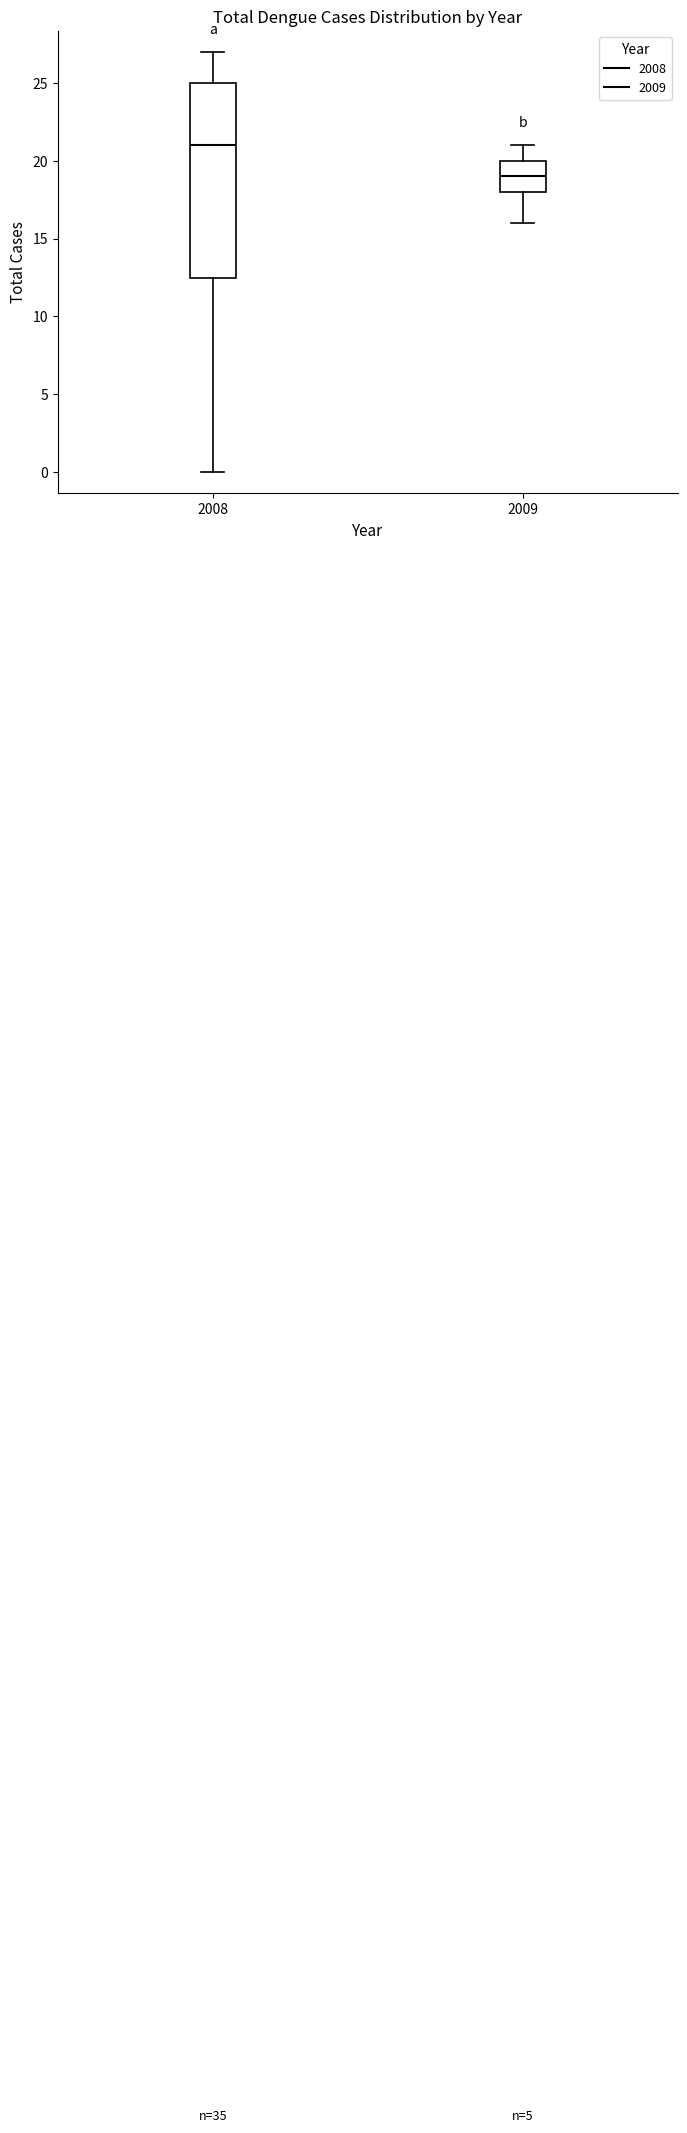

Which box has the lowest median line?

2009